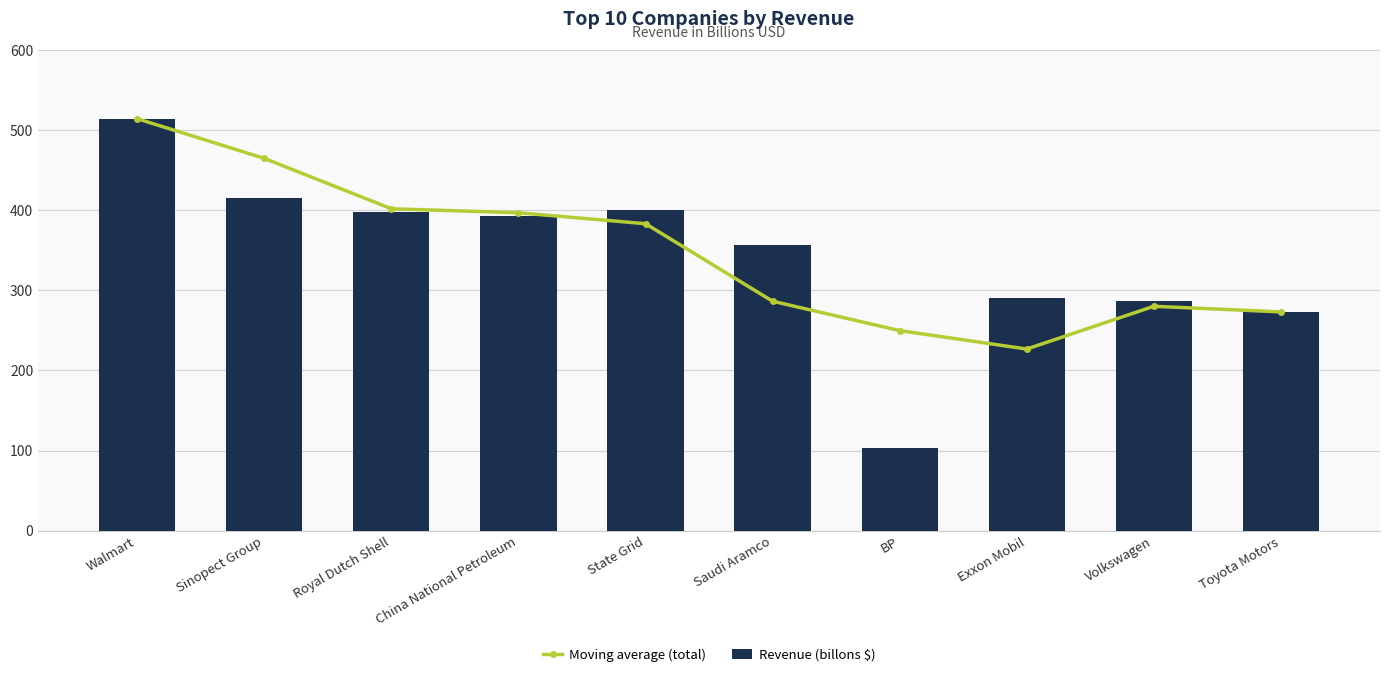

How many groups of bars are there?

10